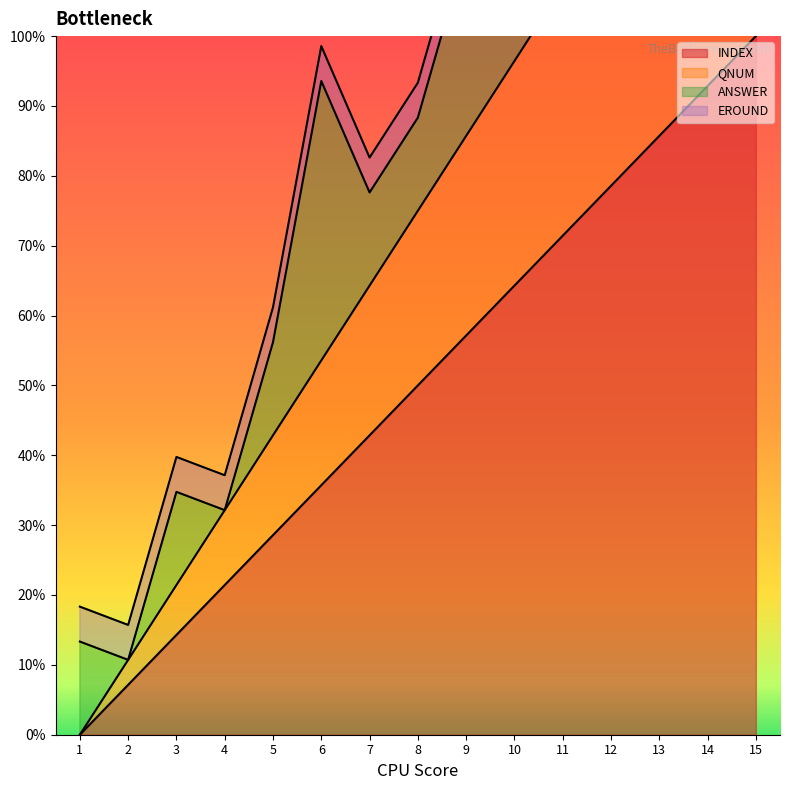

At which label does QNUM reach its peak?

15